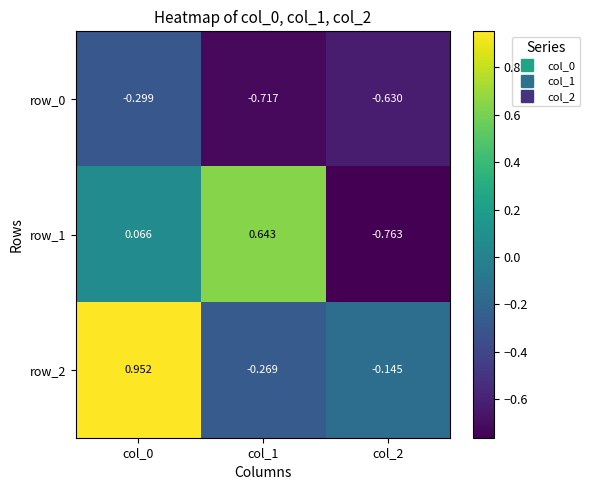

At col_2, list the series in order from largest to smallest.

row_2, row_0, row_1